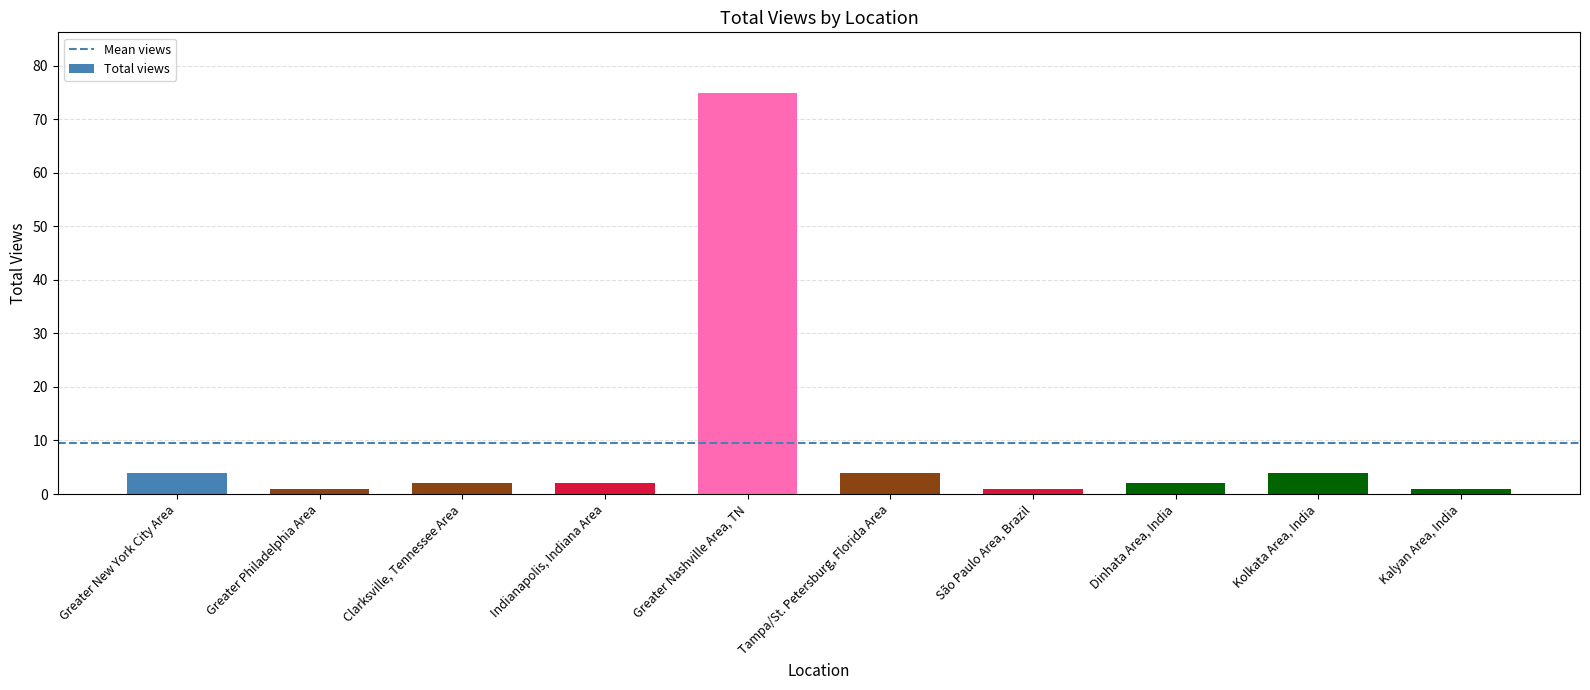

What is the smallest value displayed?

1